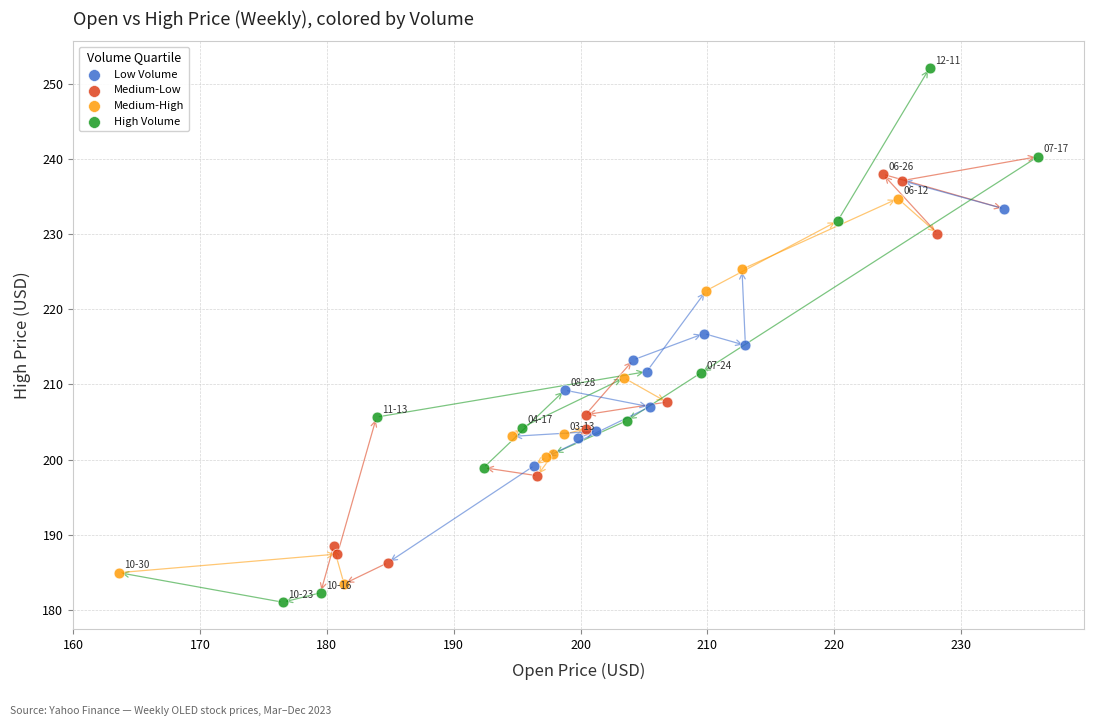

What are all the series names shown in the legend?

Low Volume, Medium-Low, Medium-High, High Volume